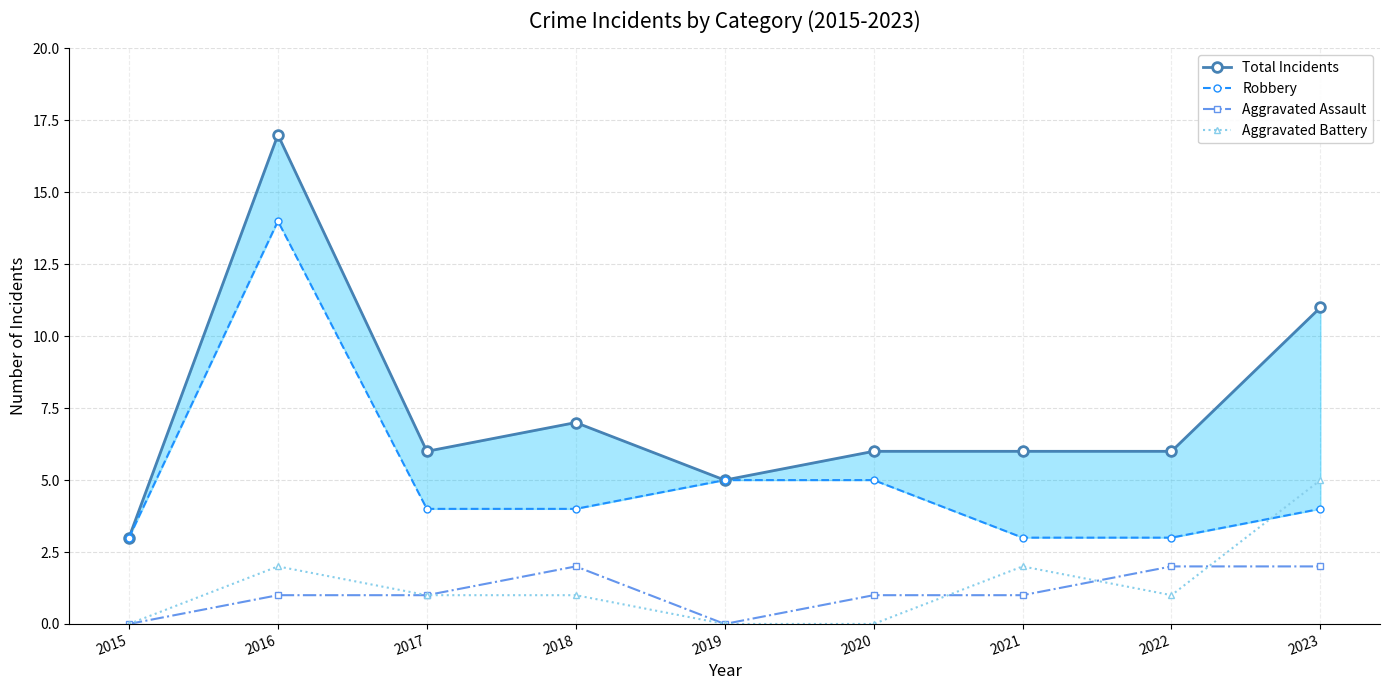

How many positive values does the Aggravated Battery series have?

6